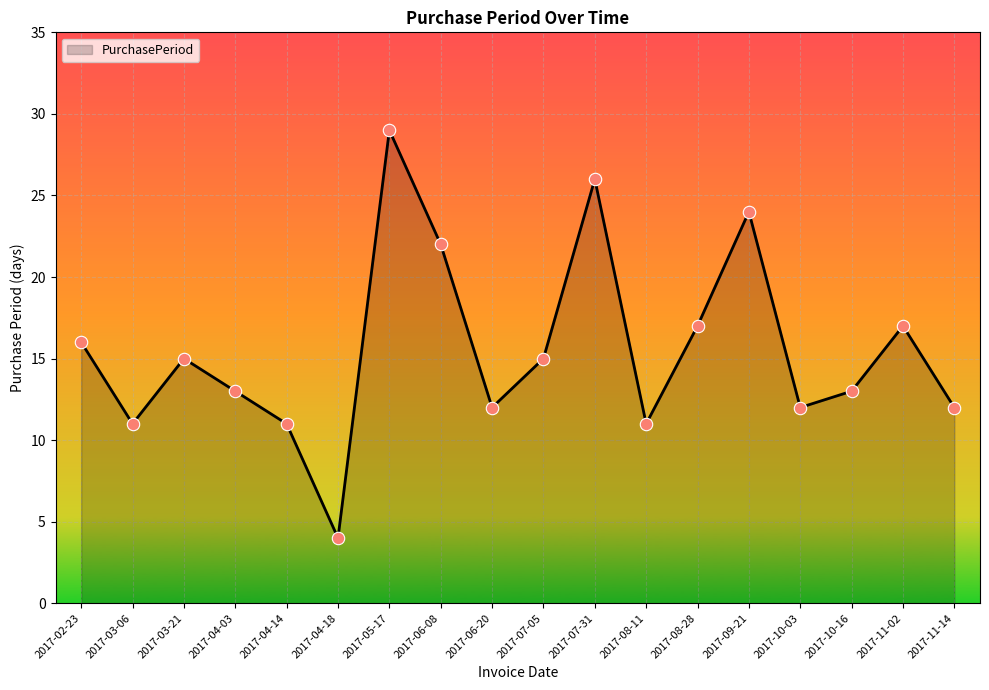

Between 2017-06-08 and 2017-04-18, which is larger?

2017-06-08